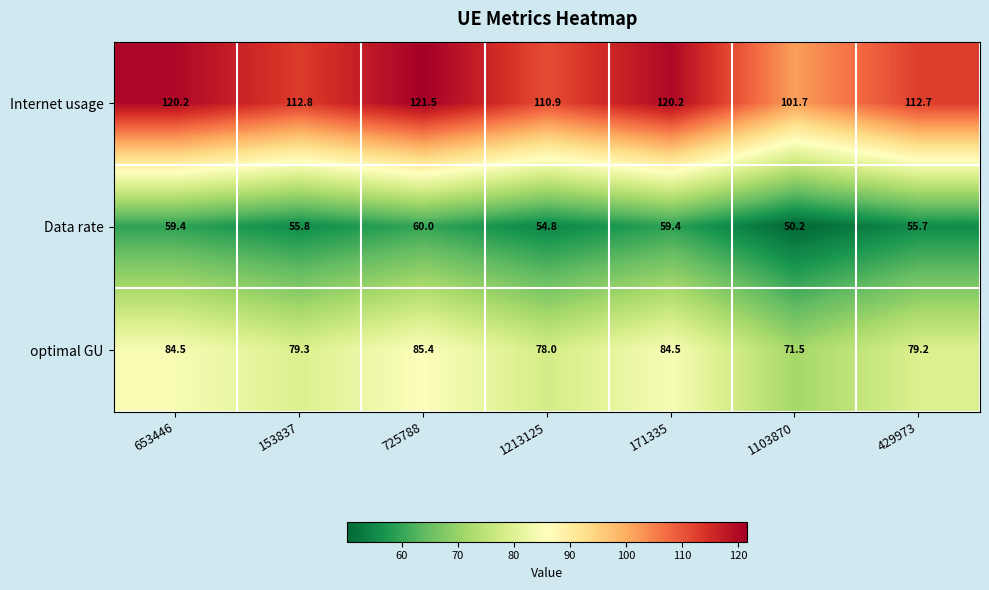

At how many categories does at least one series exceed 73?

7